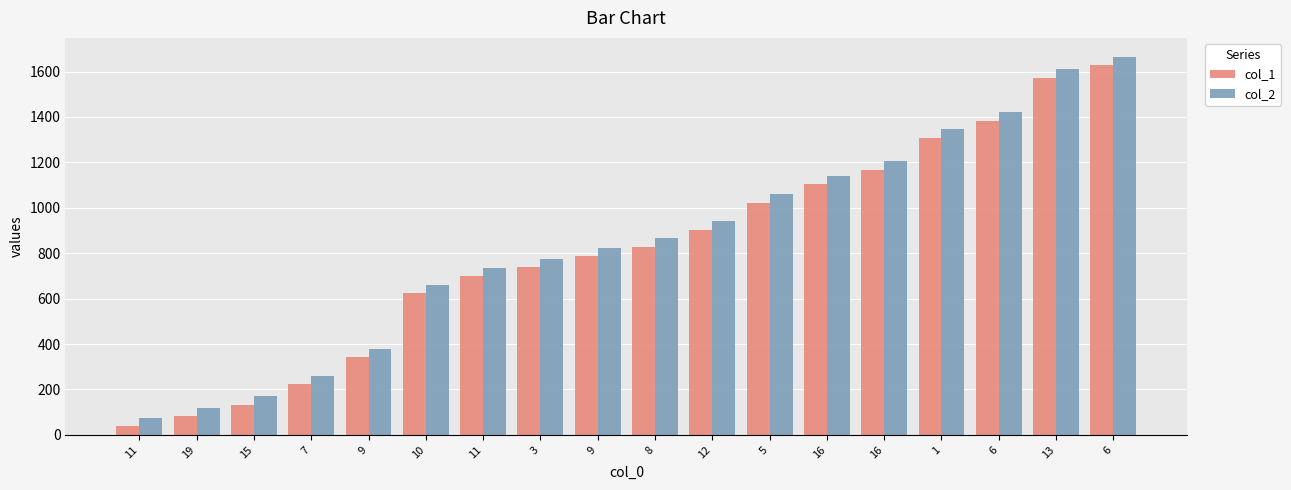

Reading right to left, what are all the values shown in this chart?

col_1: 1628	1573	1383	1308	1168	1103	1023	903	828	788	738	698	623	343	223	133	83	38
col_2: 1665	1610	1420	1345	1205	1140	1060	940	865	825	775	735	660	380	260	170	120	75